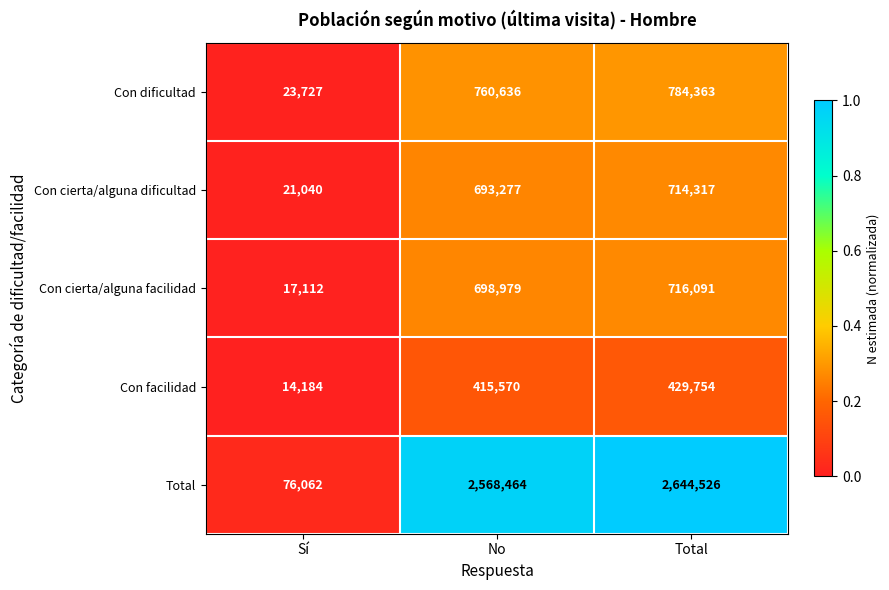

Is it true that Con cierta/alguna dificultad equals 693277 at No?

True